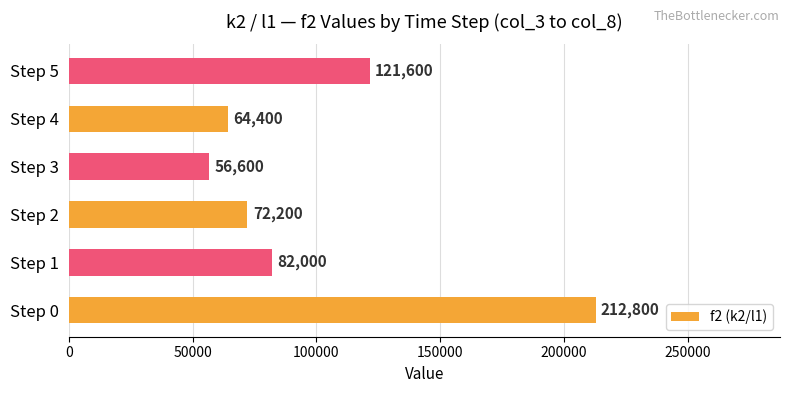

How many bars are there in total?

6